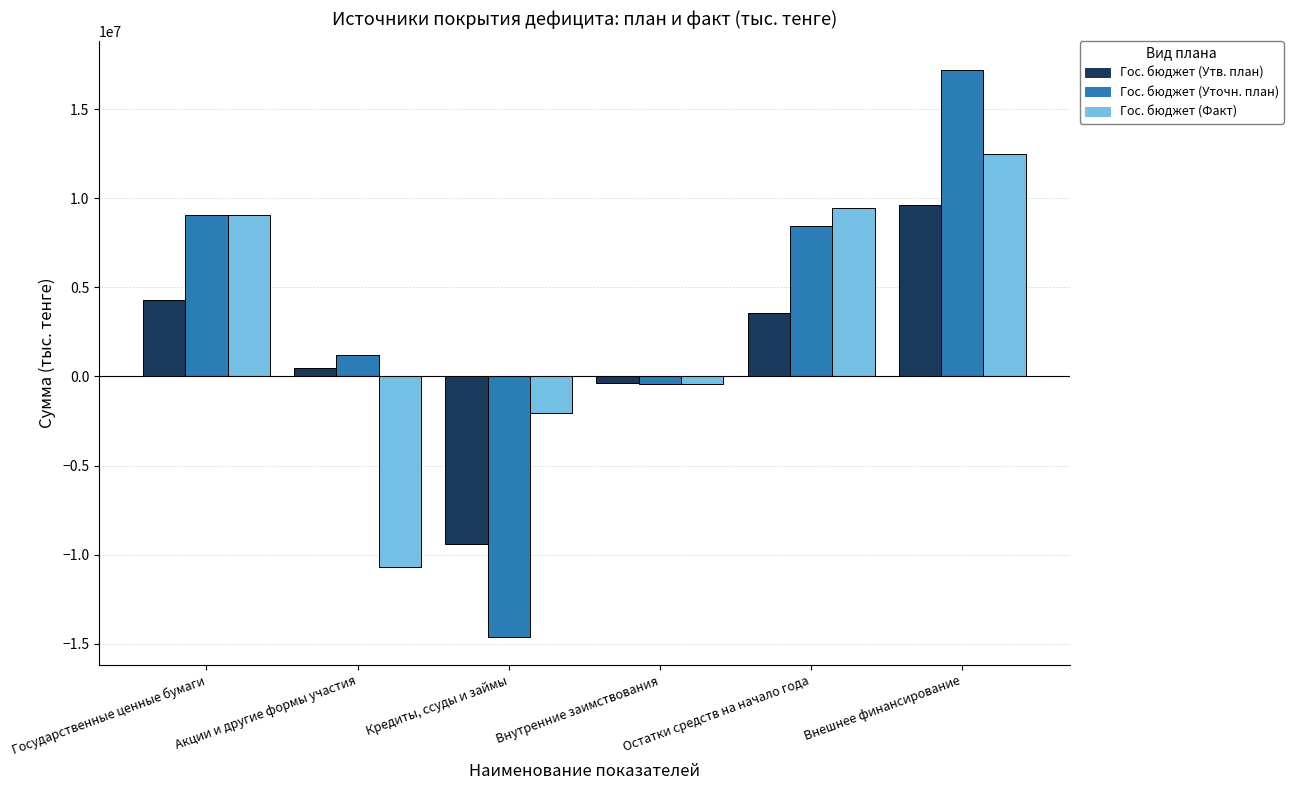

Which series changed the most between Кредиты, ссуды и займы and Внешнее финансирование?

Гос. бюджет (Уточн. план)